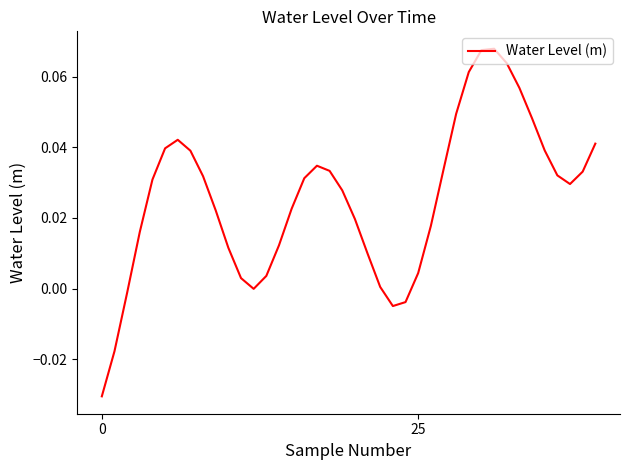

How many lines are shown in the chart?

1